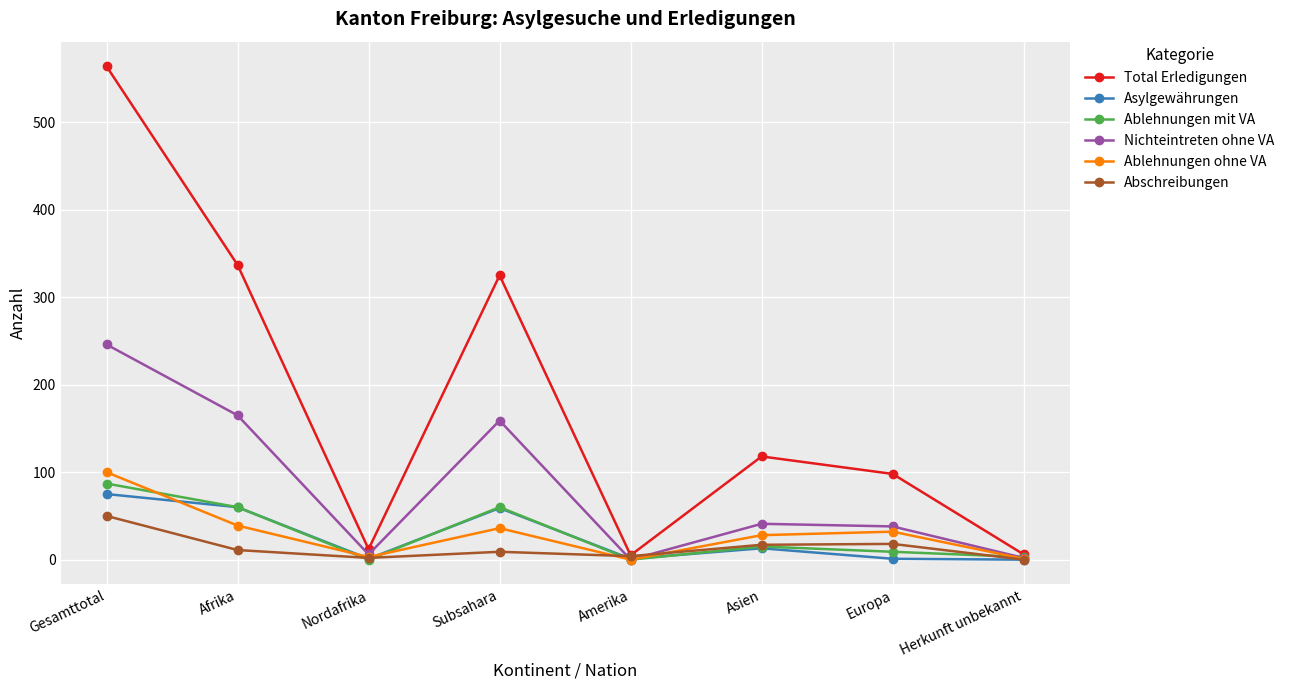

How many lines are shown in the chart?

6